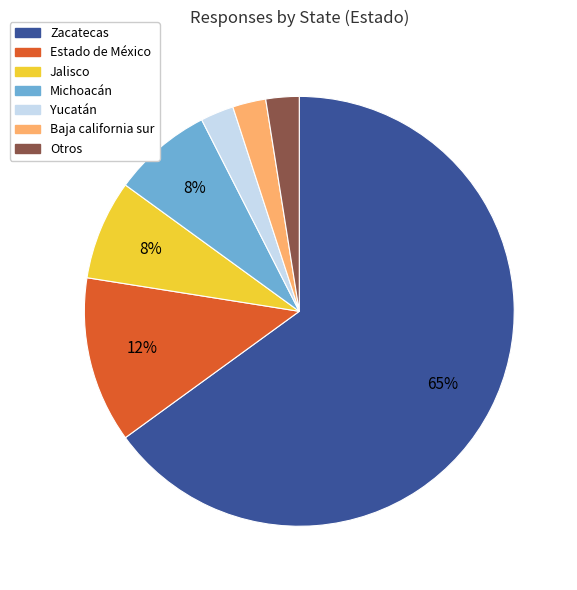

Count the number of slices in the pie.

7